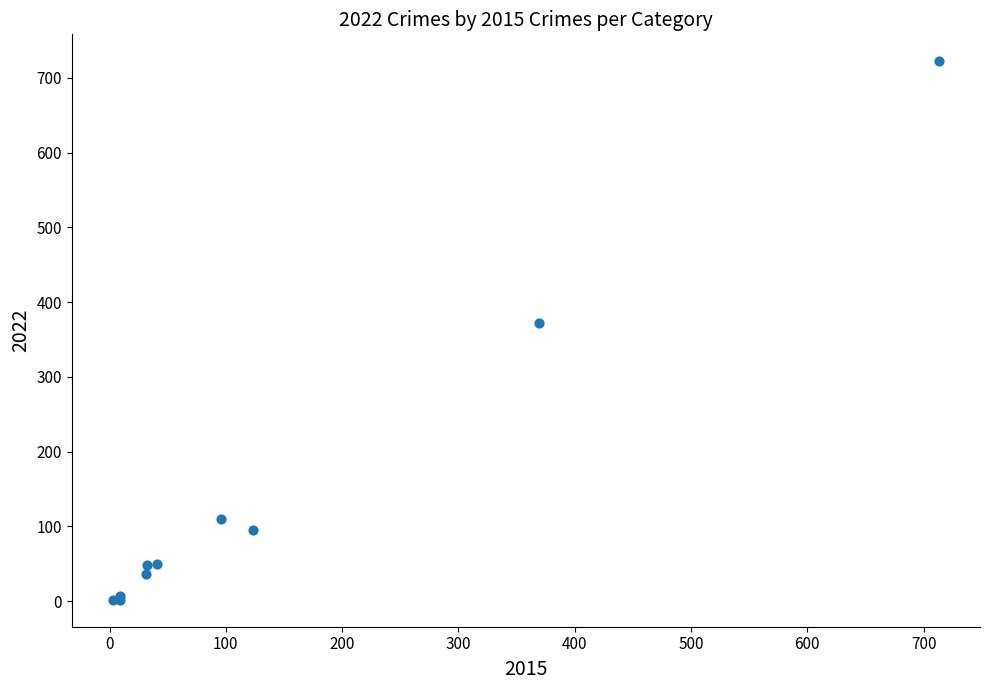

What Y value in the scatter plot is closest to 362?

372